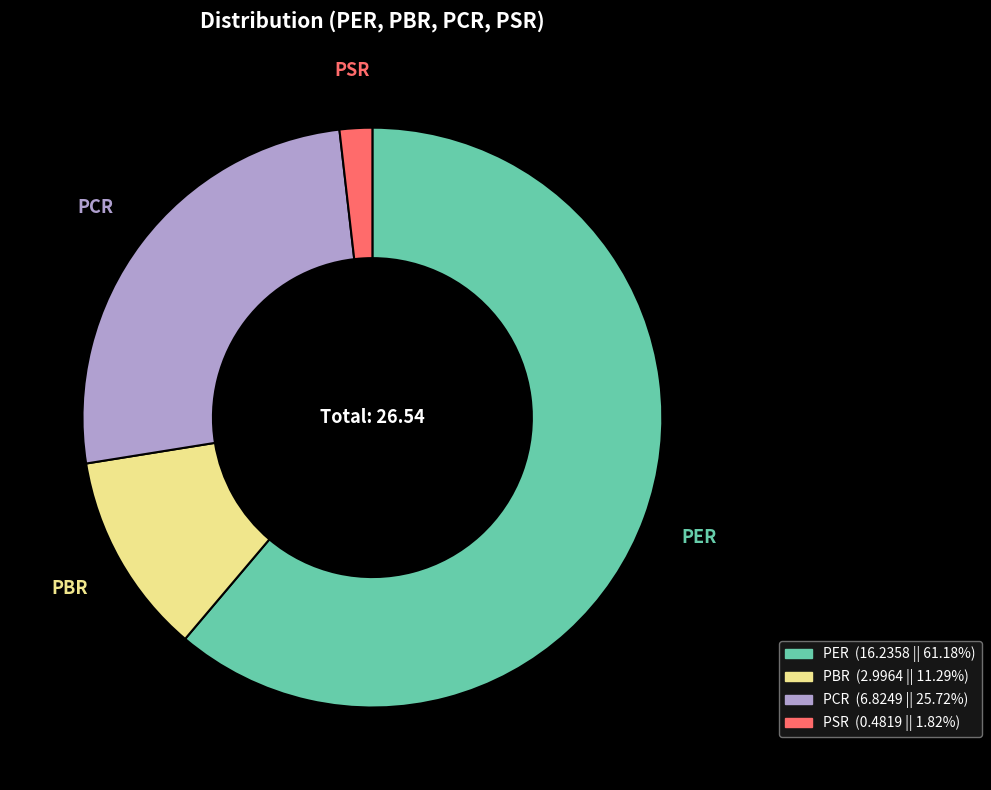

Which category has the smallest portion of the pie?

PSR